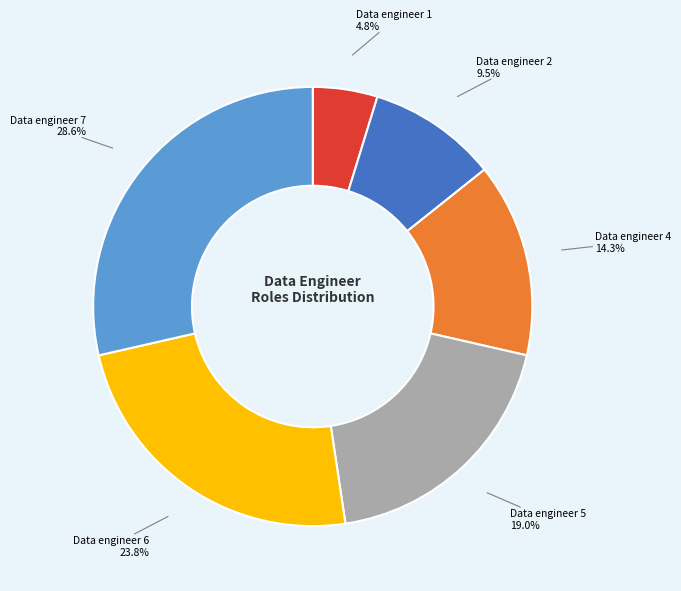

Does any single category account for the majority?

No